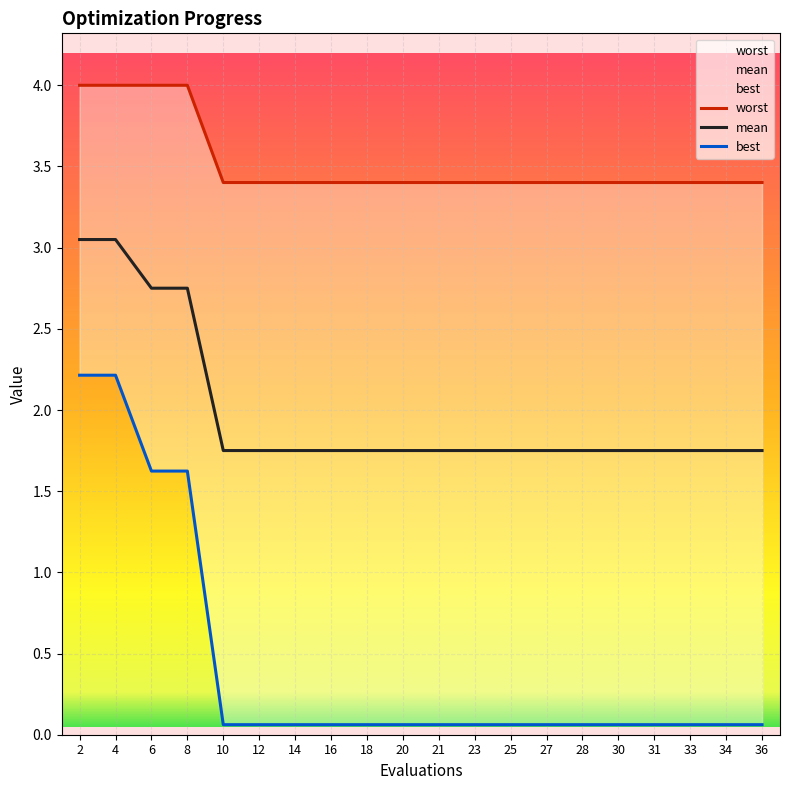

What is the value of the mean point at the 9th from the left?

1.8